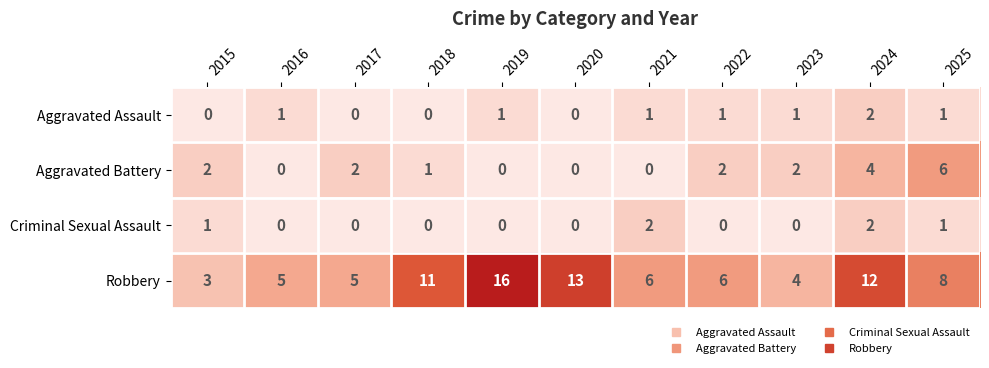

Is it true that Robbery equals 17 at 2024?

False